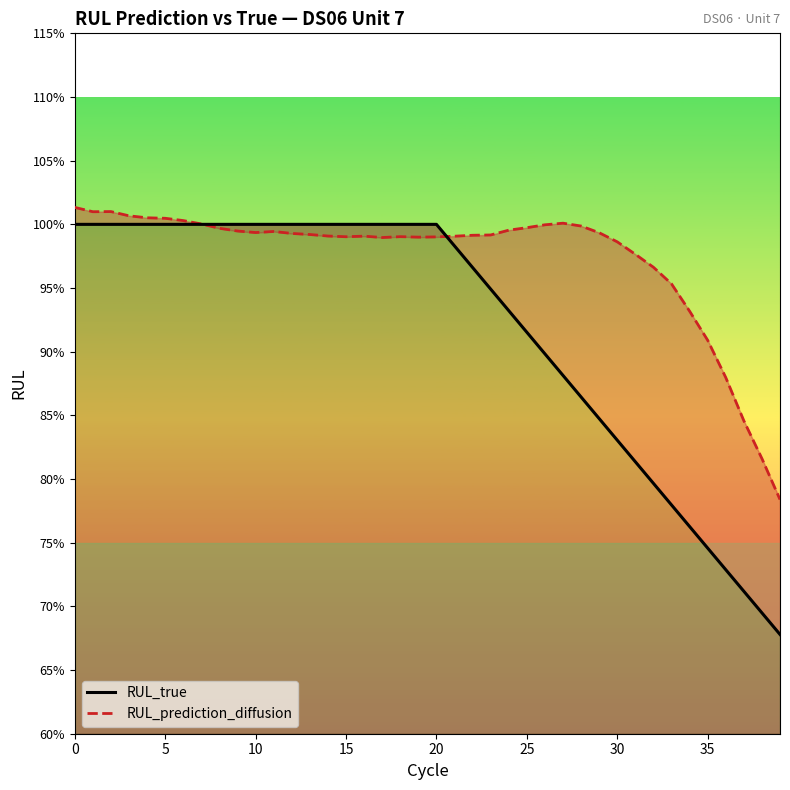

Is it true that RUL_prediction_diffusion equals 0.7 at 35?

False